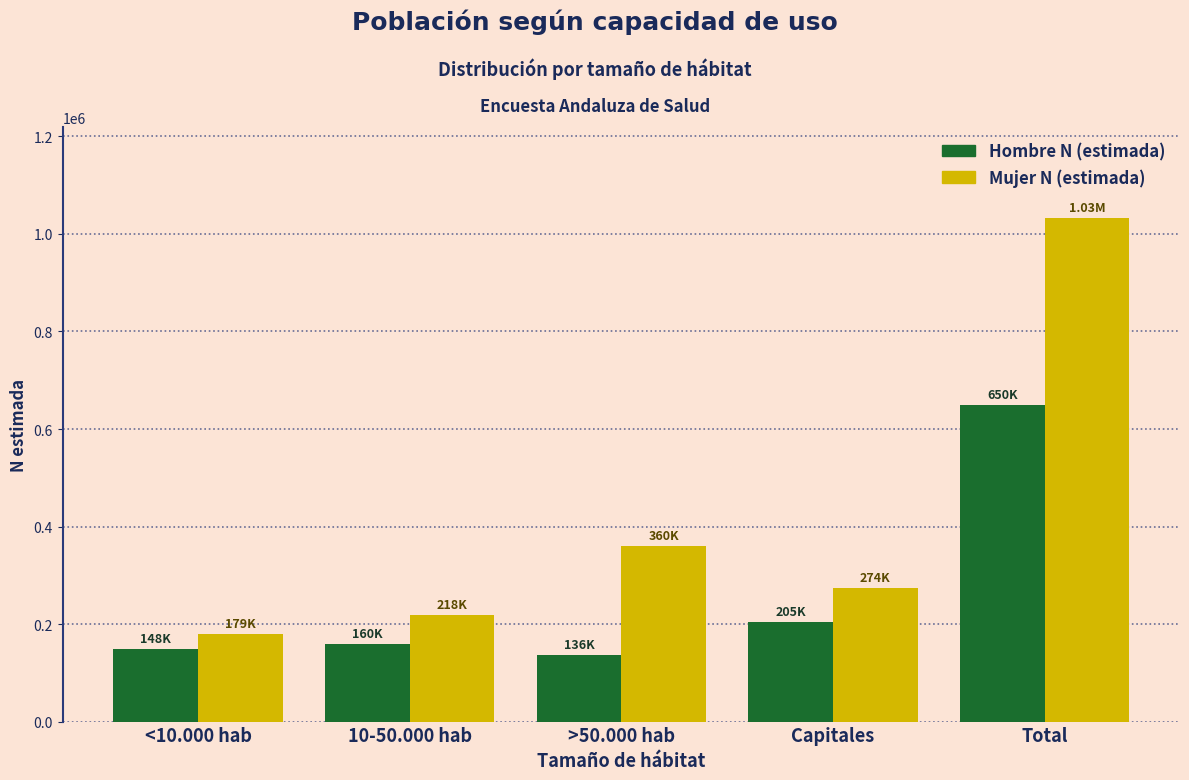

Rank the series by their maximum value, from lowest to highest.

Hombre N (estimada), Mujer N (estimada)